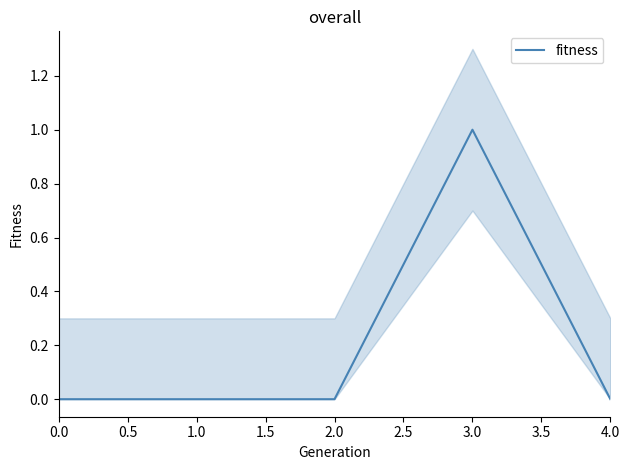

True or false: fitness has a value of -1 at 4.0.

False